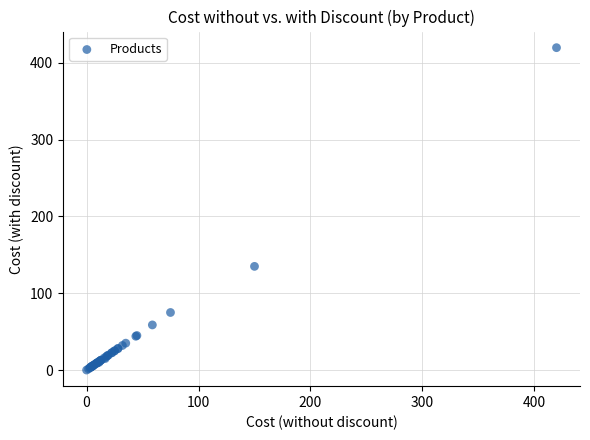

What Y value in the scatter plot is closest to 209?

135.0